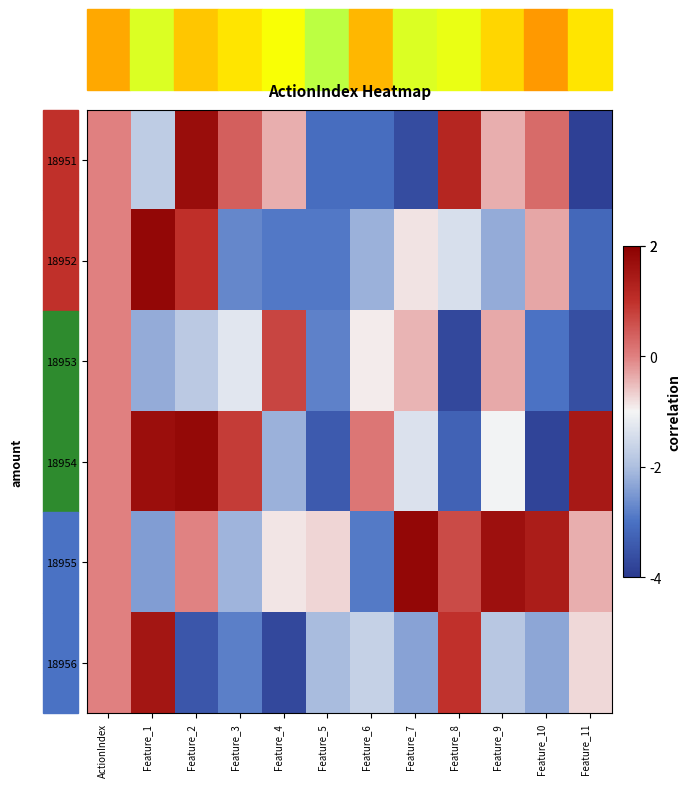

What is the spread (max minus min) of values at Feature_10?

5.2